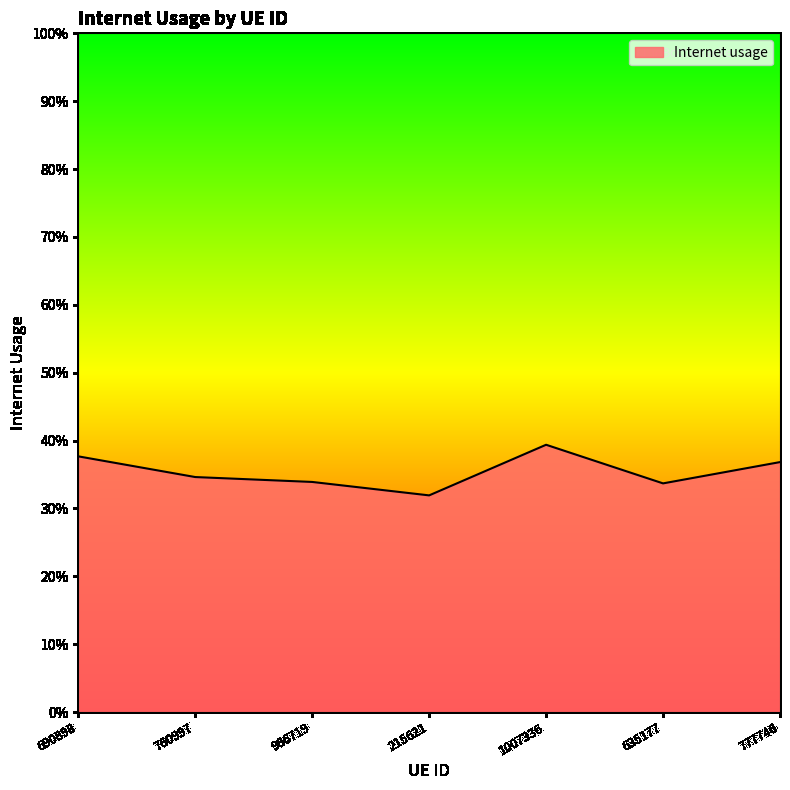

Reading left to right, extract all data points from this chart.

0.4	0.3	0.3	0.3	0.4	0.3	0.4